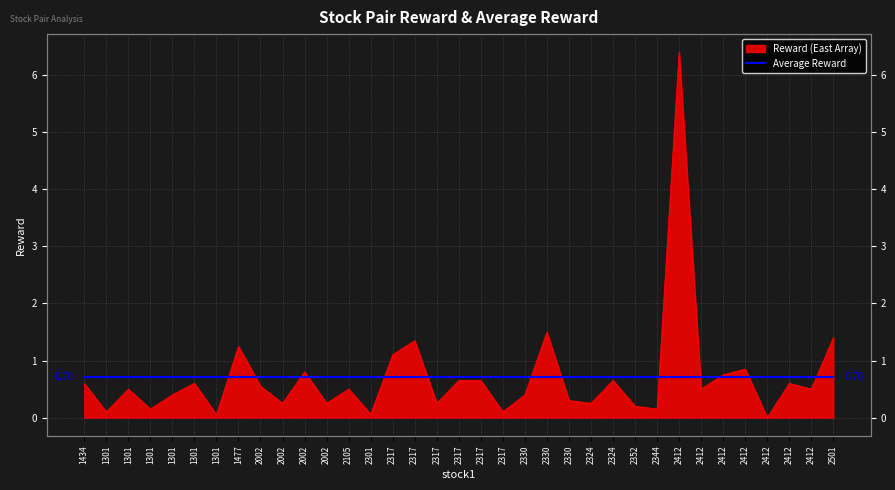

How many data points does each series have?

35